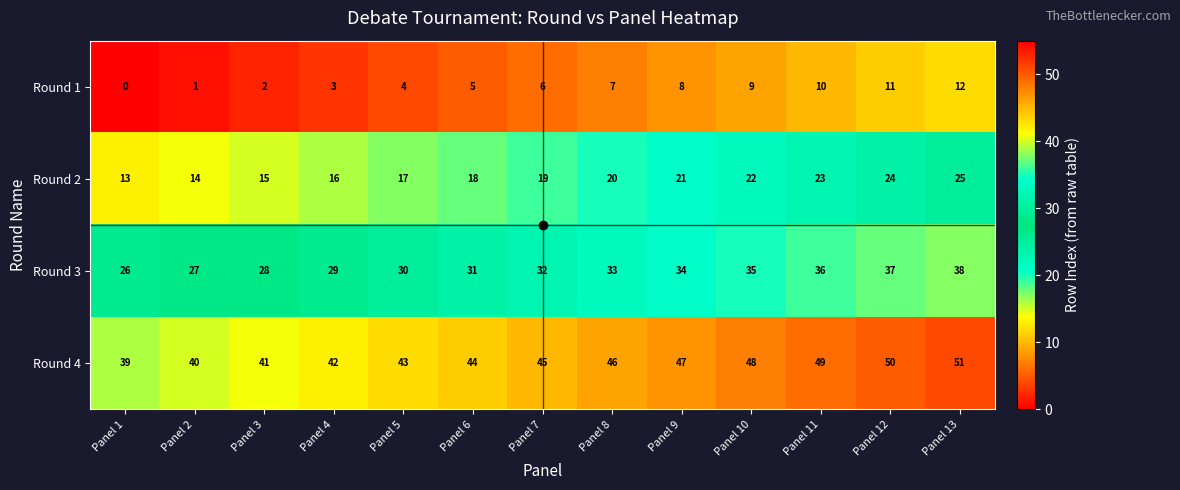

What is the maximum value shown in the chart?

51